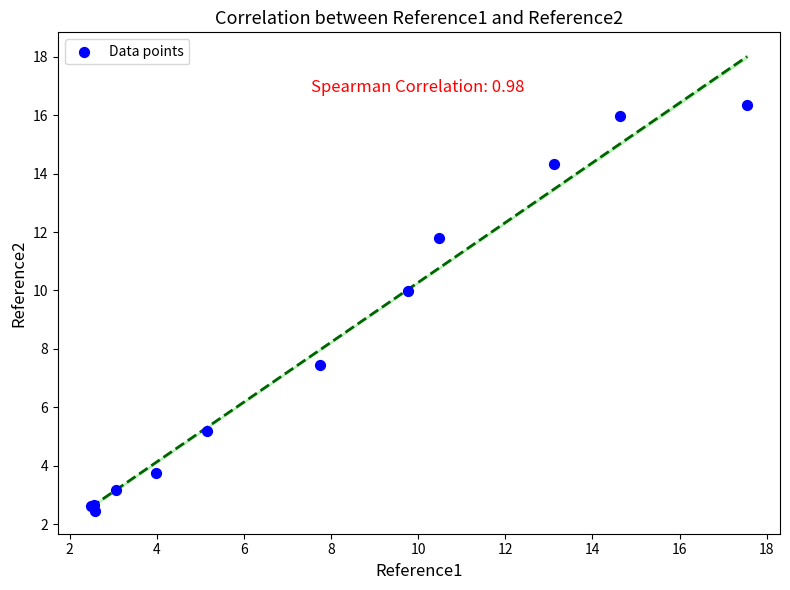

What Y value in the scatter plot is closest to 9?

10.0